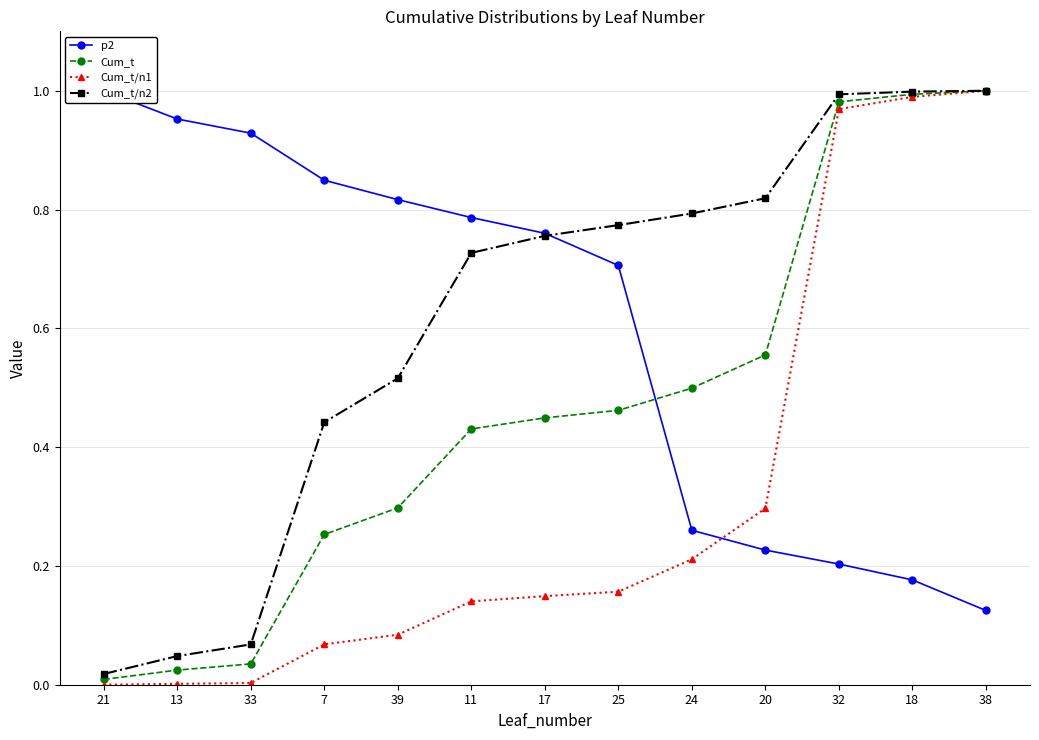

What is the label of the 12th point from the left?

18